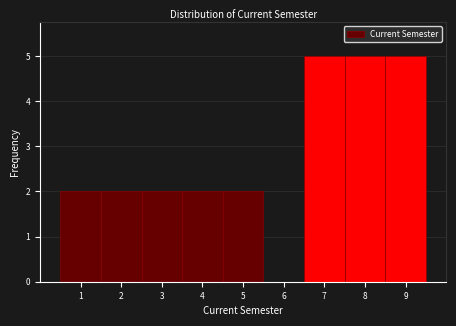

Reading left to right, transcribe this chart: for each bar, give the range it covers on the x-axis and its height. The values are not printed on the chart, so give them approximately, as read against the axis.

0.5 to 1.5: 2
1.5 to 2.5: 2
2.5 to 3.5: 2
3.5 to 4.5: 2
4.5 to 5.5: 2
5.5 to 6.5: 0
6.5 to 7.5: 5
7.5 to 8.5: 5
8.5 to 9.5: 5